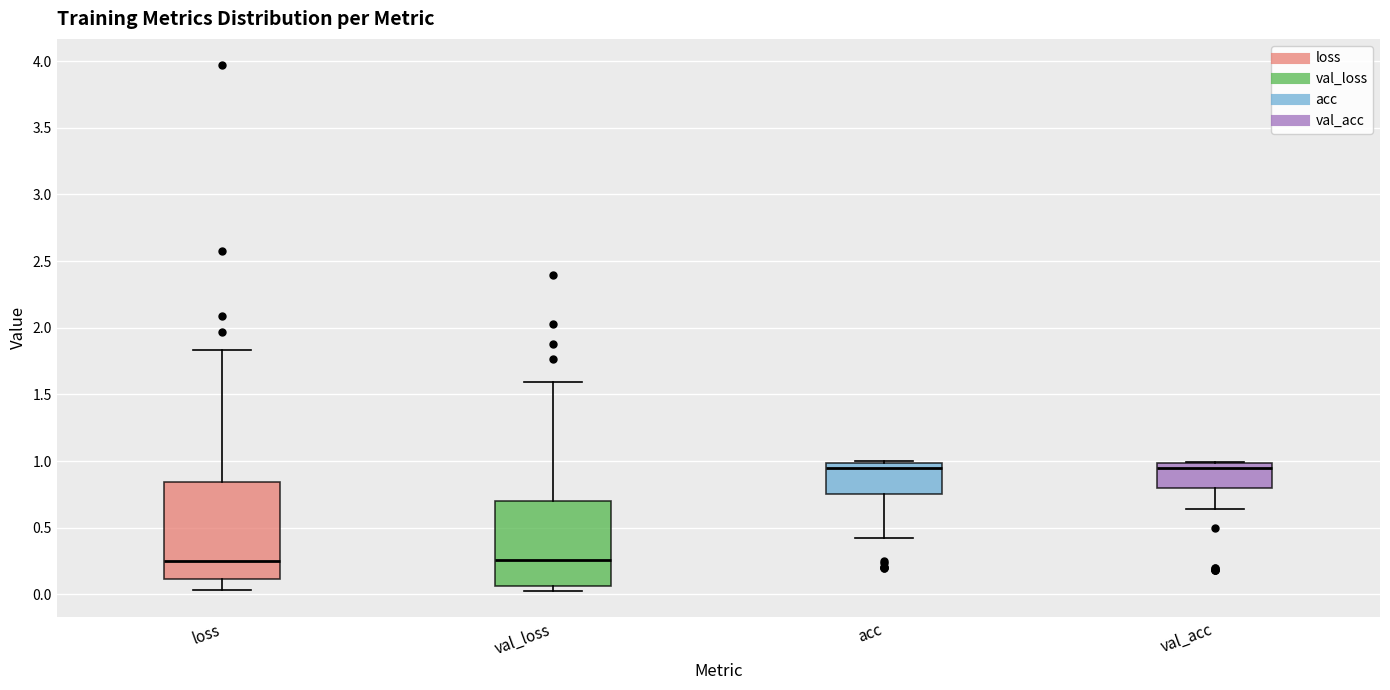

Reading left to right, read every box against the y-axis: the position of its median line, the range the box covers, and the ends of its whiskers. The values are not printed on the chart, so give them approximately, as read against the axis.

loss: median 0.25, box 0.10 to 0.85, whiskers 0.05 to 1.85
val_loss: median 0.25, box 0.05 to 0.70, whiskers 0.05 (just below the box's lower edge) to 1.60
acc: median 0.95, box 0.75 to 1.00, whiskers 0.40 to 1.00 (just above the box's upper edge)
val_acc: median 0.95, box 0.80 to 1.00, whiskers 0.65 to 1.00